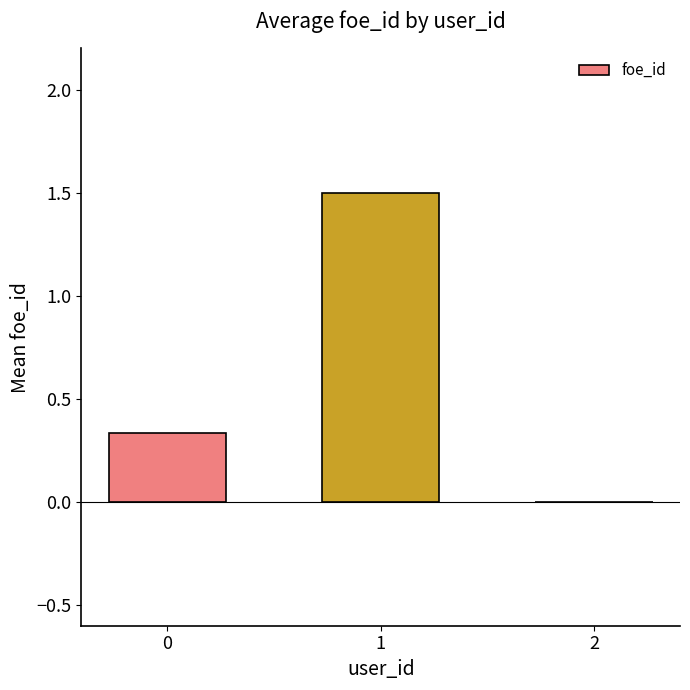

What is the sum of the values at 0 and 1?

1.8